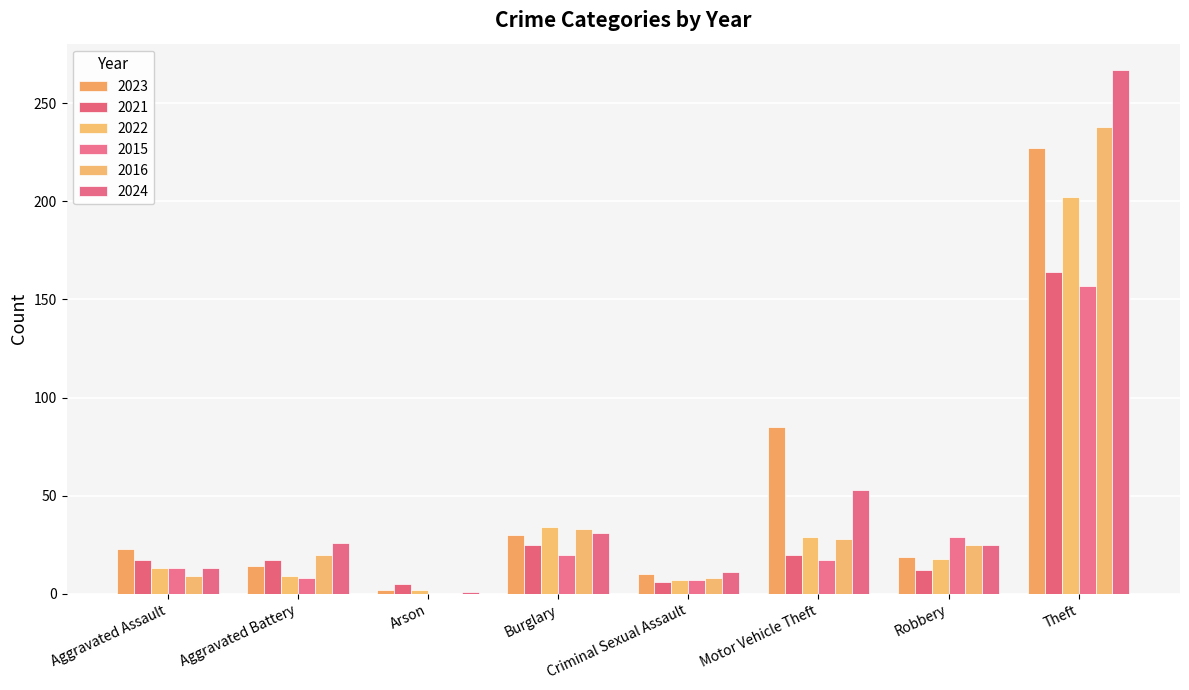

Which series has the largest total across all categories?

2024